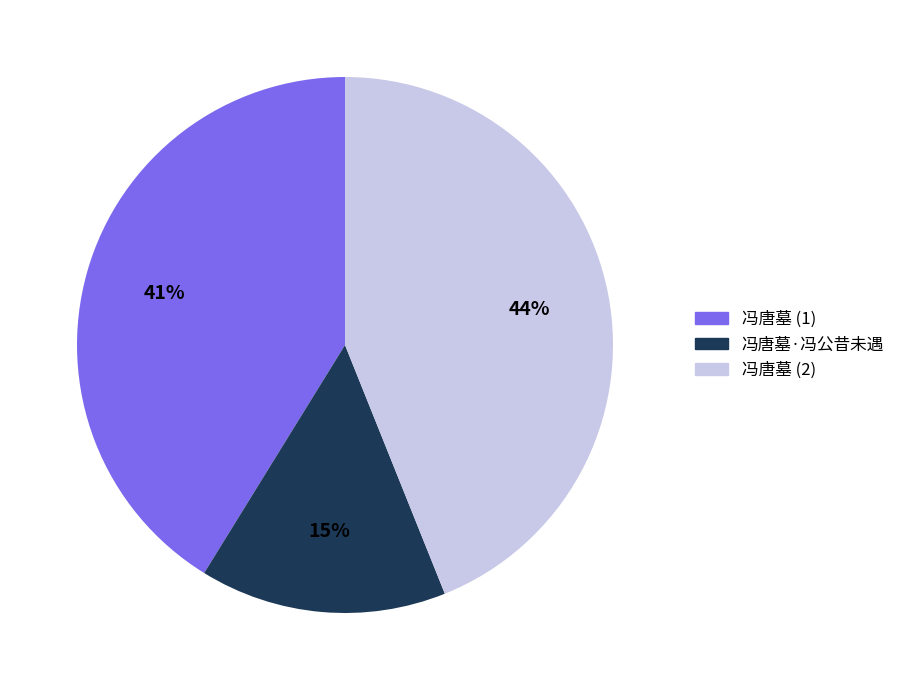

To the nearest percent, what portion does 冯唐墓·冯公昔未遇 represent?

15%